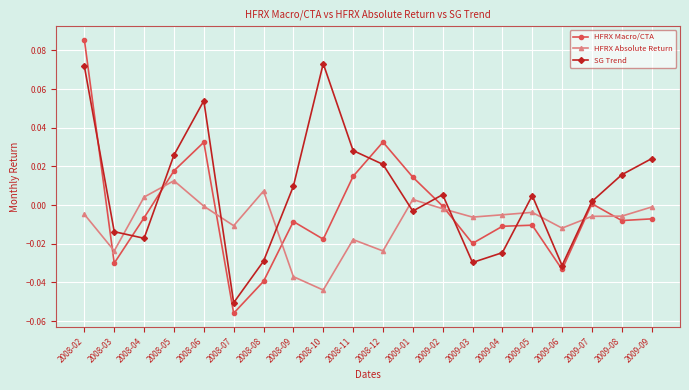

Which series has the largest total across all categories?

SG Trend